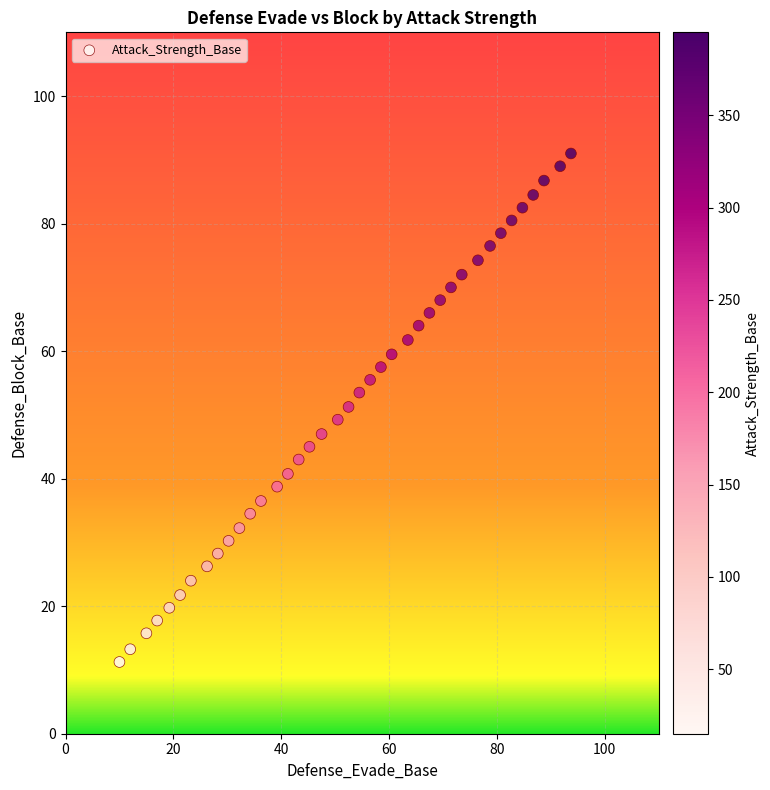

What is the range of X values (max minus min)?

83.8